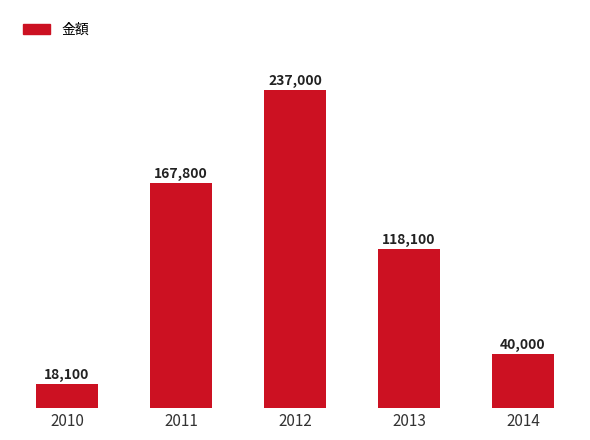

Is it true that the value at 2014 is 40000?

True